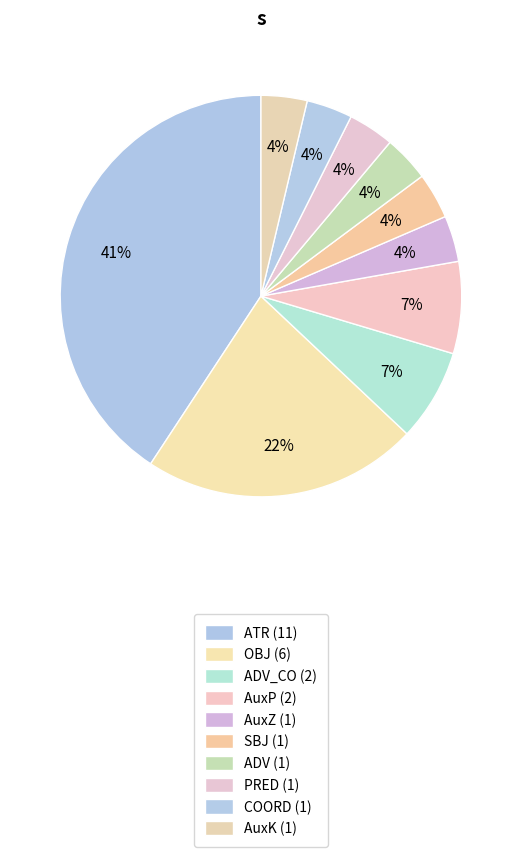

Which slice is the largest?

ATR